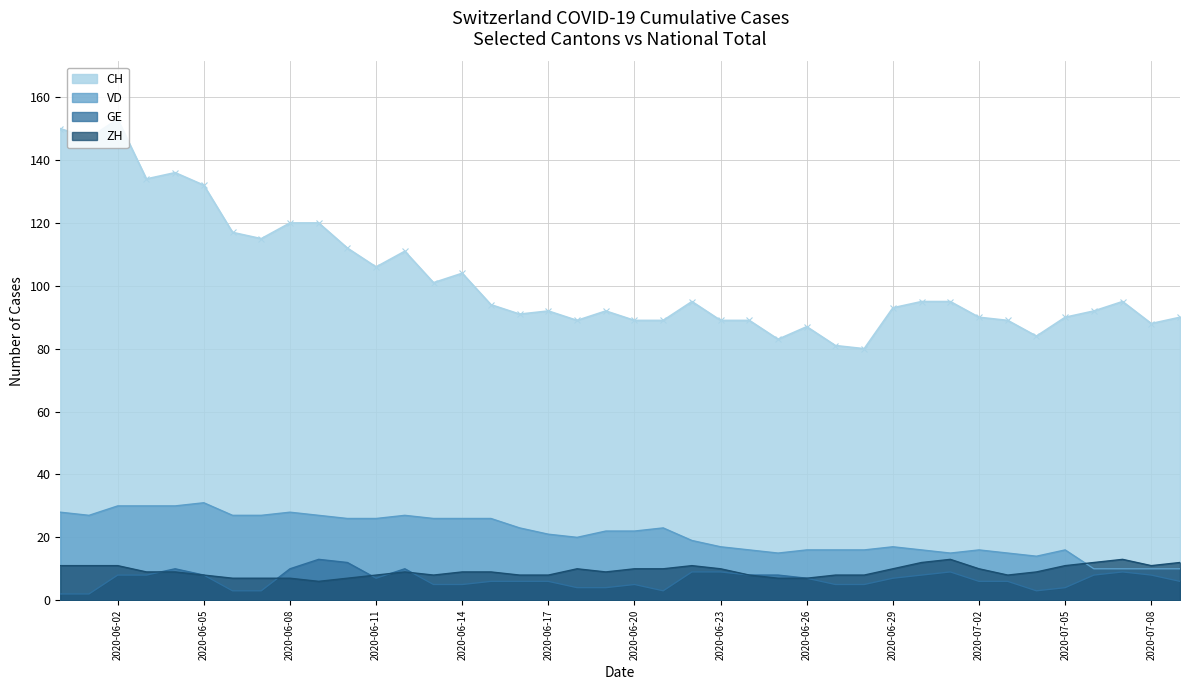

Reading left to right, transcribe all the data shown in this chart.

CH: 150	147	153	134	136	132	117	115	120	120	112	106	111	101	104	94	91	92	89	92	89	89	95	89	89	83	87	81	80	93	95	95	90	89	84	90	92	95	88	90
VD: 28	27	30	30	30	31	27	27	28	27	26	26	27	26	26	26	23	21	20	22	22	23	19	17	16	15	16	16	16	17	16	15	16	15	14	16	10	10	10	10
GE: 2	2	8	8	10	8	3	3	10	13	12	7	10	5	5	6	6	6	4	4	5	3	9	9	8	8	7	5	5	7	8	9	6	6	3	4	8	9	8	6
ZH: 11	11	11	9	9	8	7	7	7	6	7	8	9	8	9	9	8	8	10	9	10	10	11	10	8	7	7	8	8	10	12	13	10	8	9	11	12	13	11	12